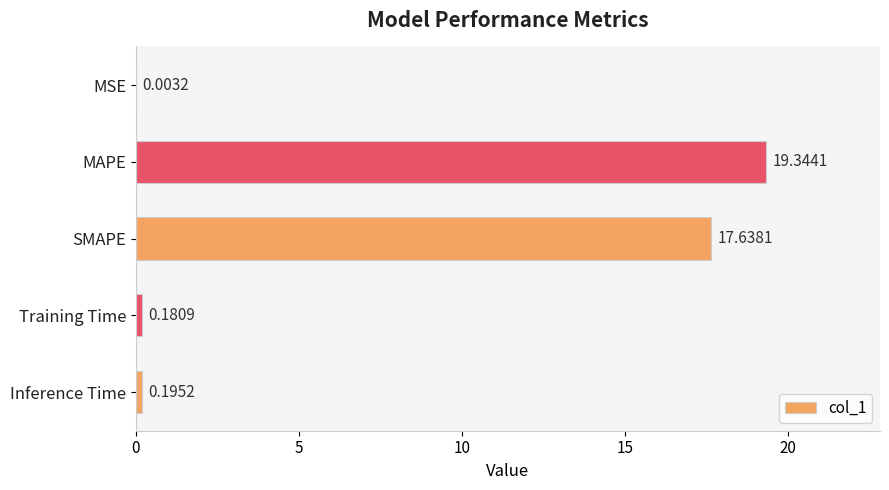

Which has a higher value, SMAPE or Training Time?

SMAPE